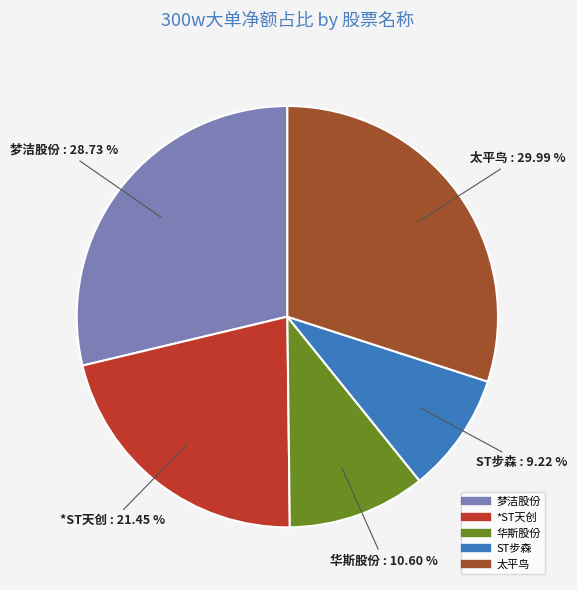

What is the ratio of the value at ST步森 to the value at 梦洁股份?

0.3